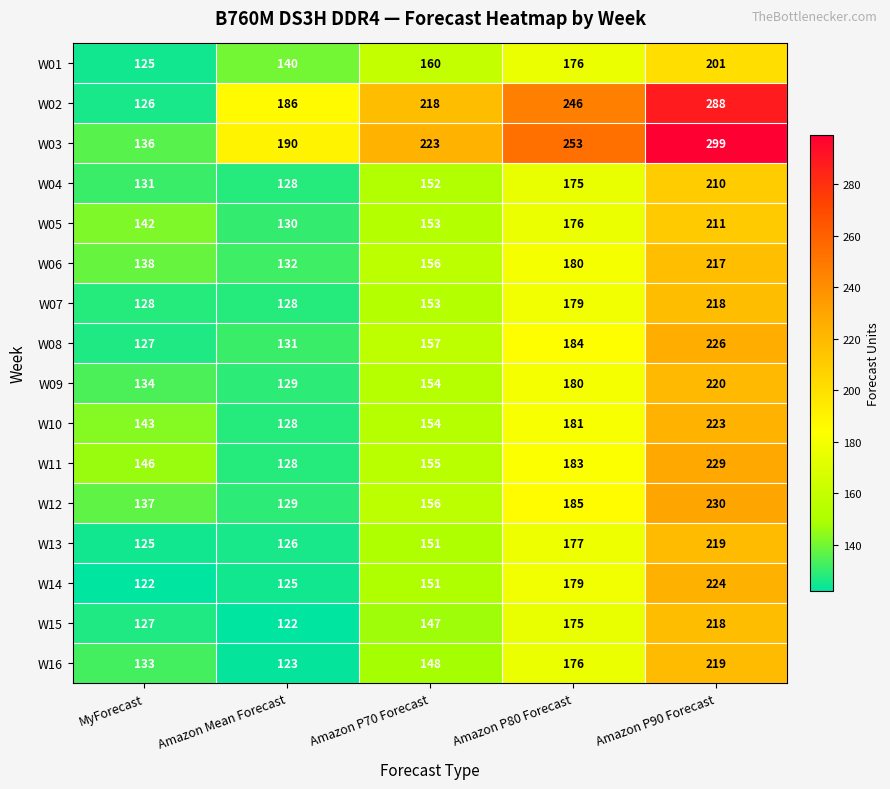

What is the minimum value shown in the chart?

122